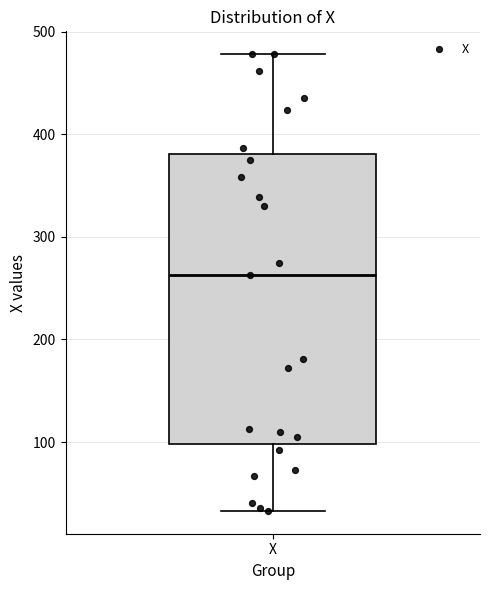

Read this box plot against the y-axis: the position of the median line, the range covered by the box, and the ends of both whiskers. The values are not printed on the chart, so give them approximately, as read against the axis.

median 260, box 100 to 380, whiskers 30 to 480